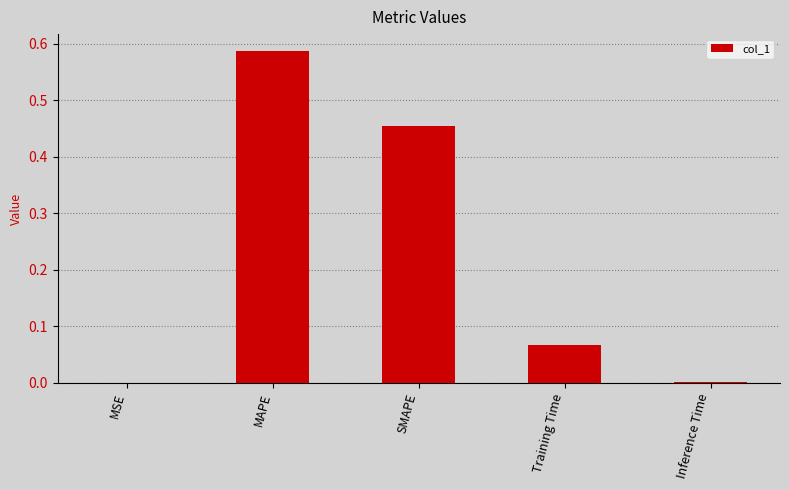

What is the average value?

0.2